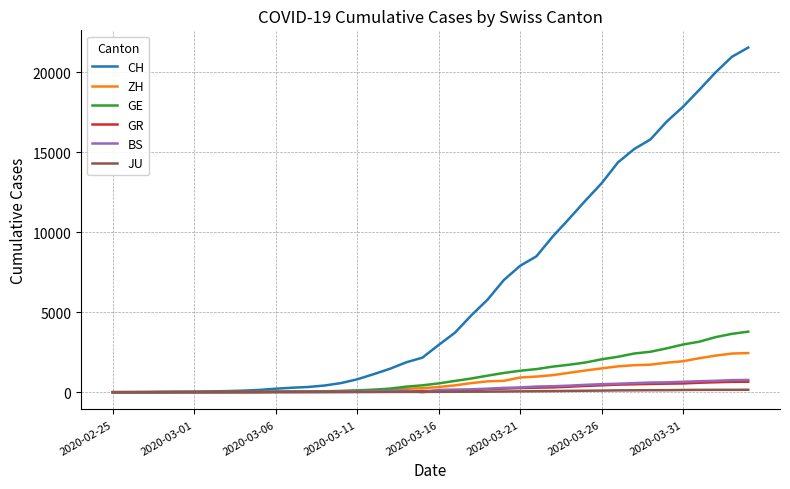

Which series has the largest total across all categories?

CH